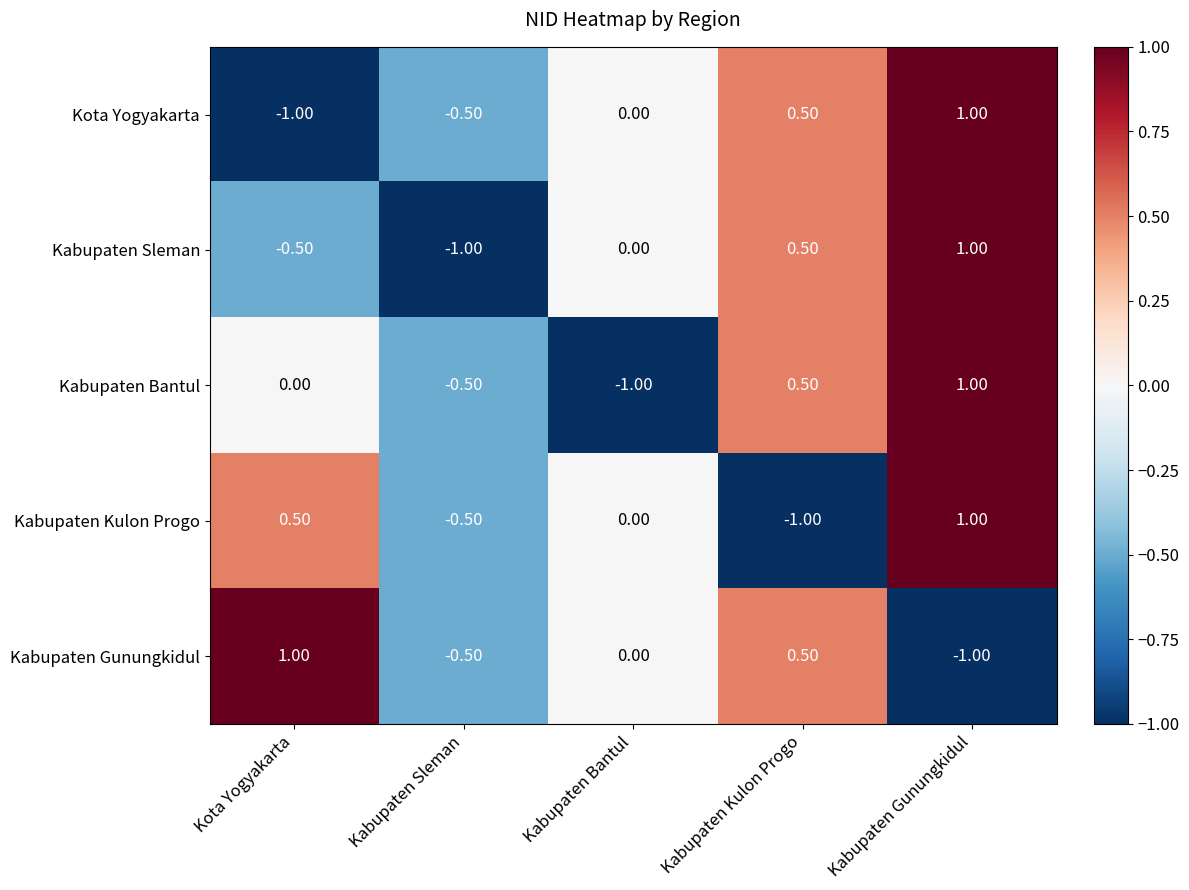

Where is Kabupaten Bantul nearest to the value 0?

Kota Yogyakarta